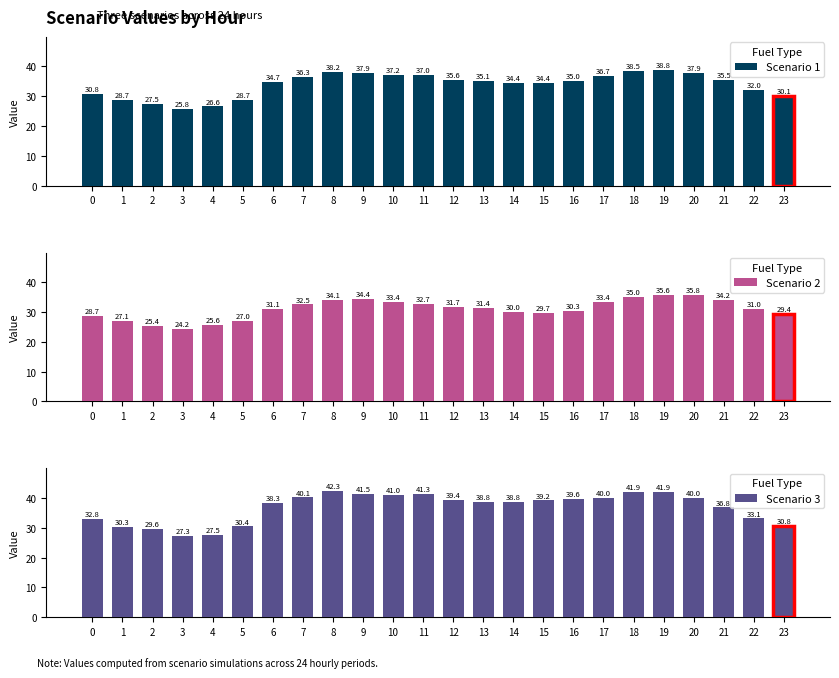

How many data points does each series have?

24